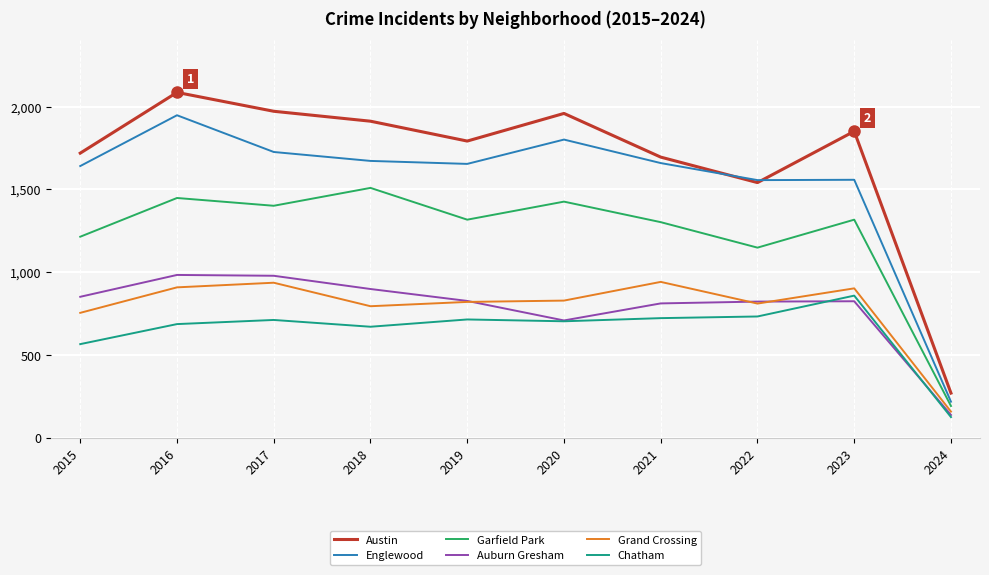

Rank the series by their maximum value, from highest to lowest.

Austin, Englewood, Garfield Park, Auburn Gresham, Grand Crossing, Chatham